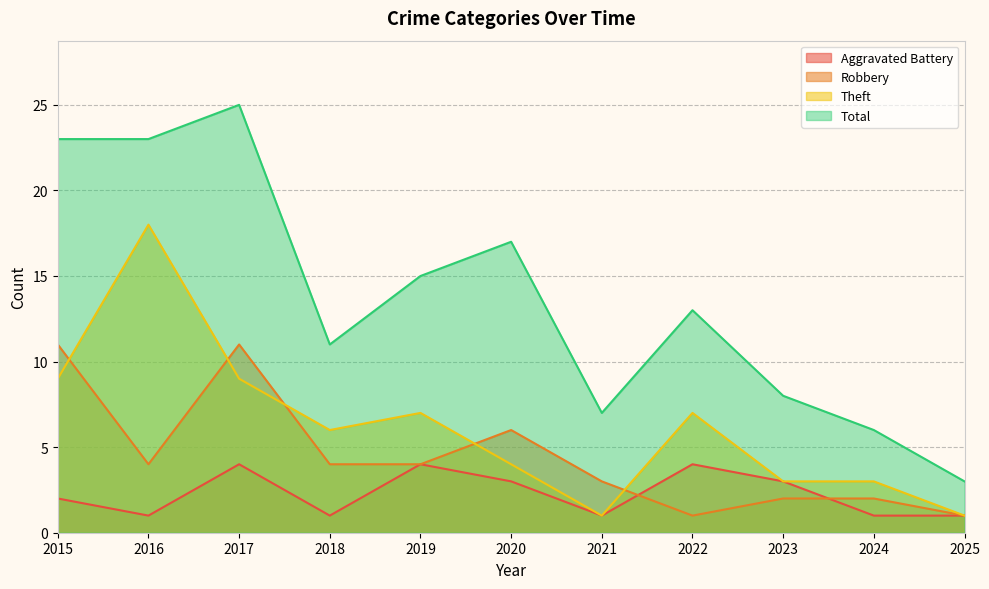

At 2019, list the series in order from smallest to largest.

Aggravated Battery, Robbery, Theft, Total